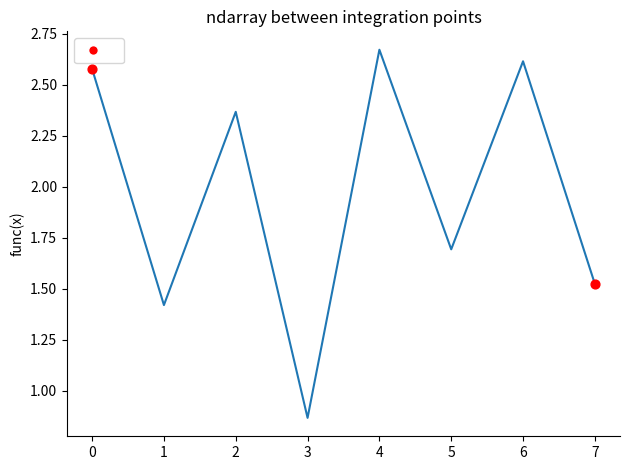

Approximately how many times larger is the value at 0 compared to 7?

1.7